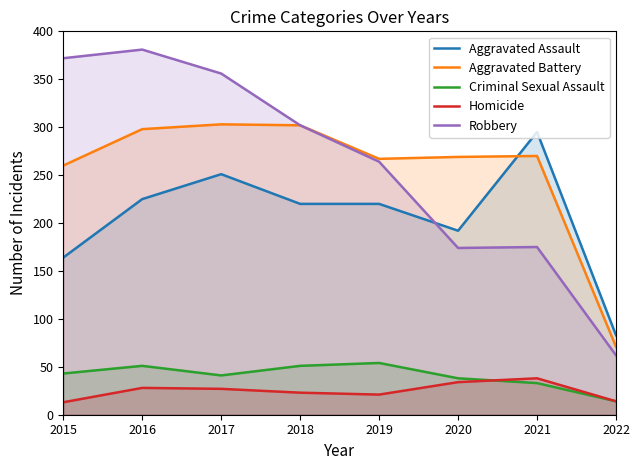

True or false: Aggravated Assault and Homicide cross at least once.

False